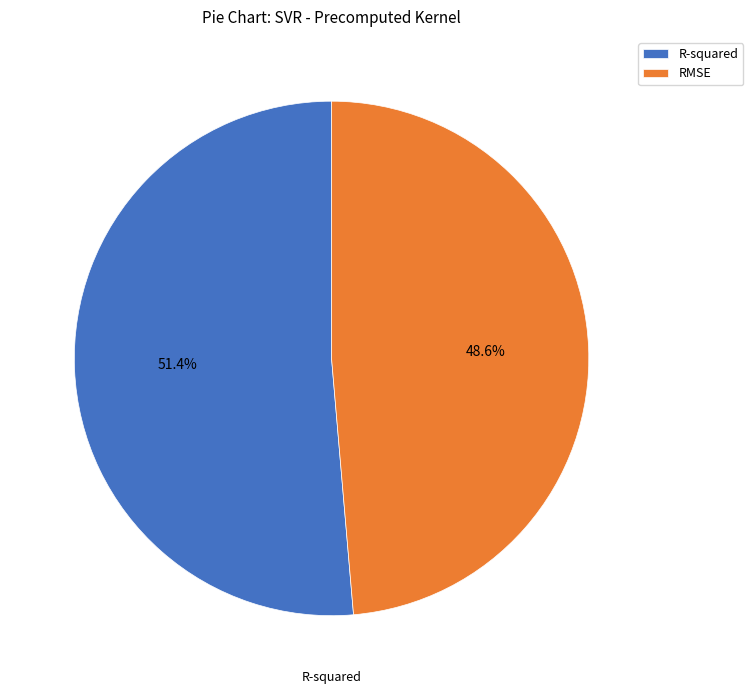

Is there a majority slice in this chart?

Yes